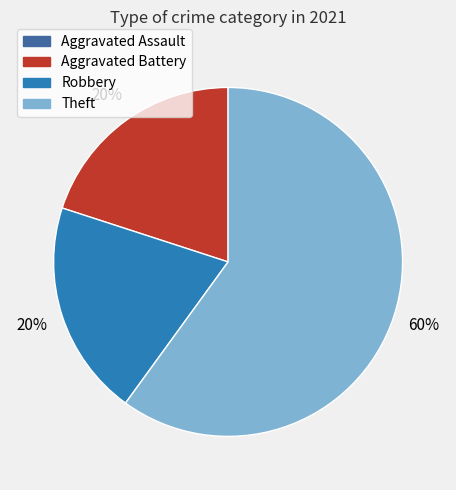

Is the sum of Aggravated Battery and Theft greater than half?

Yes